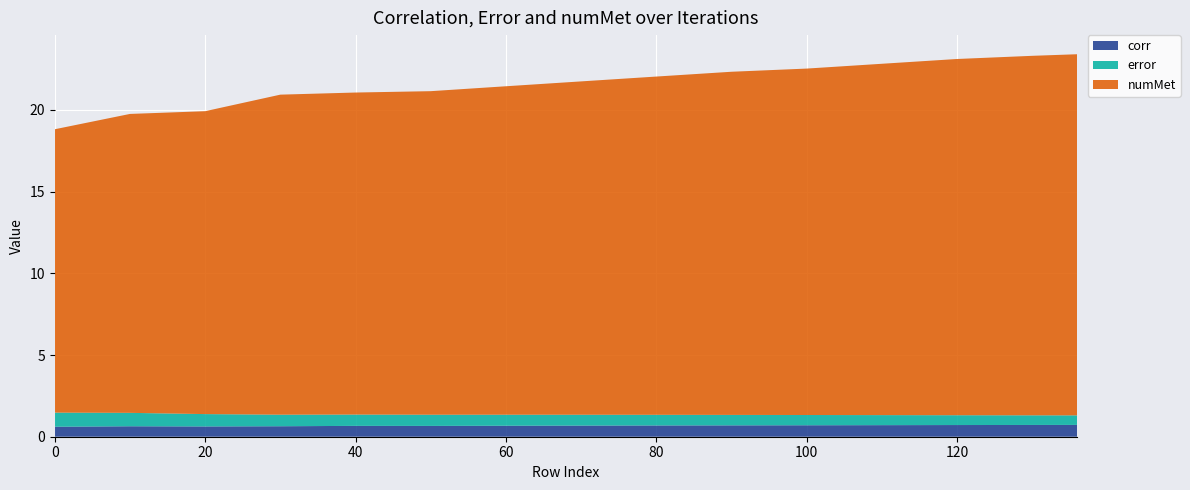

Reading left to right, list all the values displayed in this chart.

corr: 0=0.6	10=0.6	20=0.6	30=0.6	40=0.7	50=0.7	60=0.7	70=0.7	80=0.7	90=0.7	100=0.7	110=0.7	120=0.7	130=0.7	136=0.7
error: 0=0.9	10=0.8	20=0.8	30=0.7	40=0.7	50=0.7	60=0.7	70=0.7	80=0.7	90=0.6	100=0.6	110=0.6	120=0.6	130=0.6	136=0.6
numMet: 0=17.3	10=18.3	20=18.5	30=19.6	40=19.7	50=19.8	60=20.1	70=20.4	80=20.7	90=21.0	100=21.2	110=21.5	120=21.8	130=22.0	136=22.1